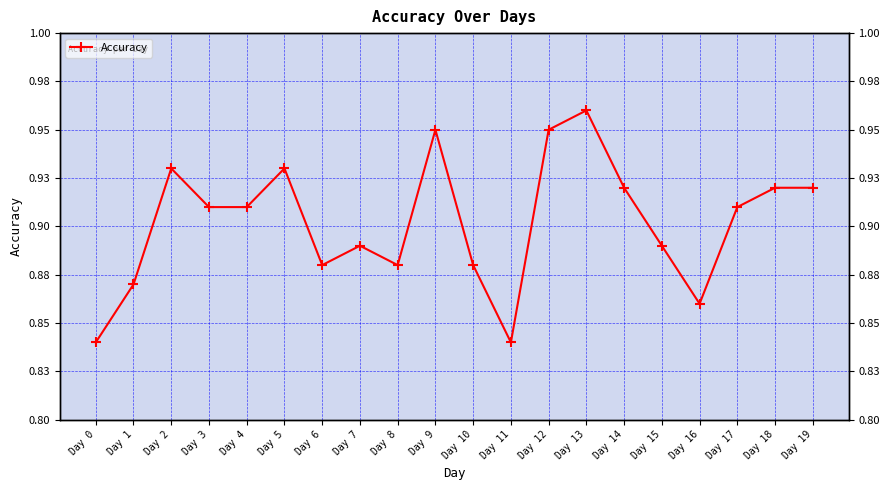

How many values are between 0 and 1?

20